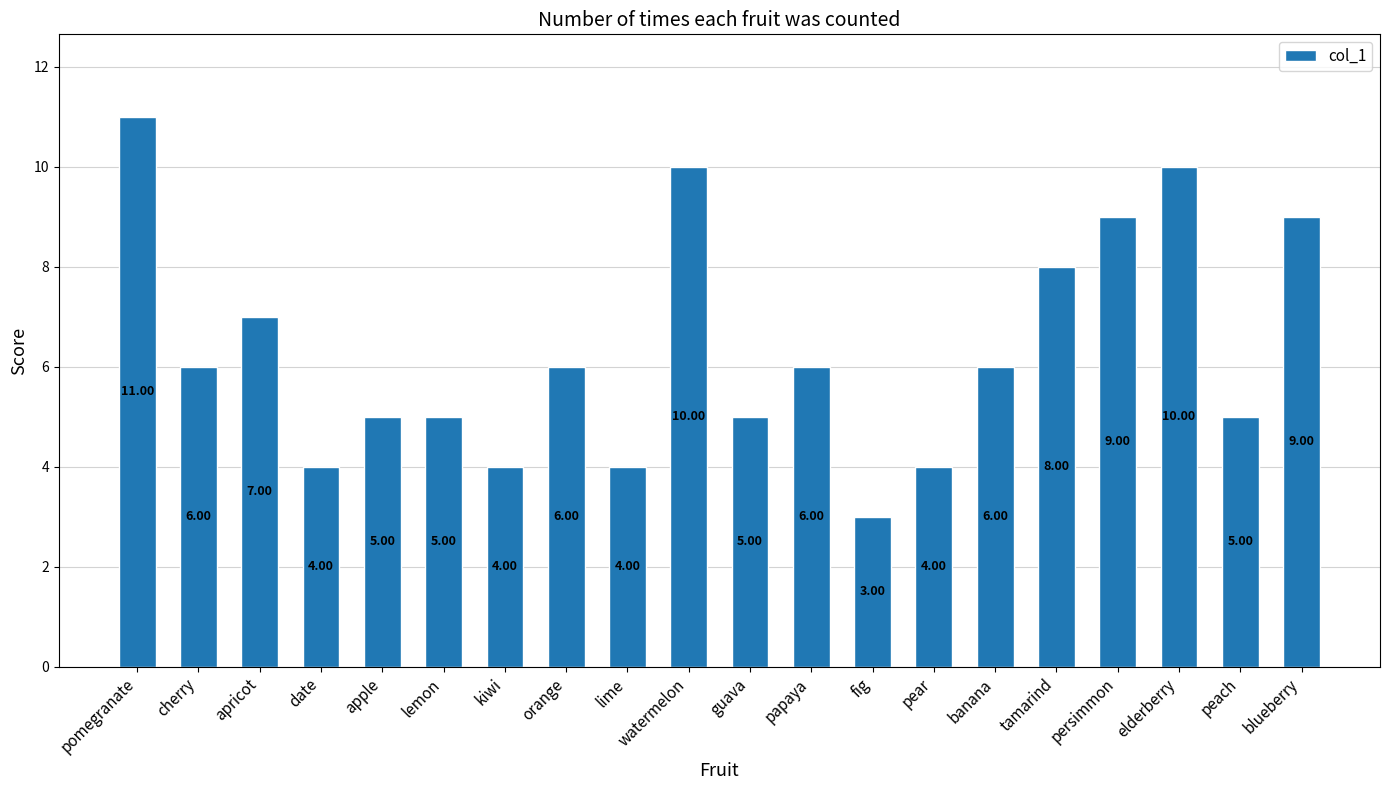

What is the label of the 4th bar from the right?

persimmon